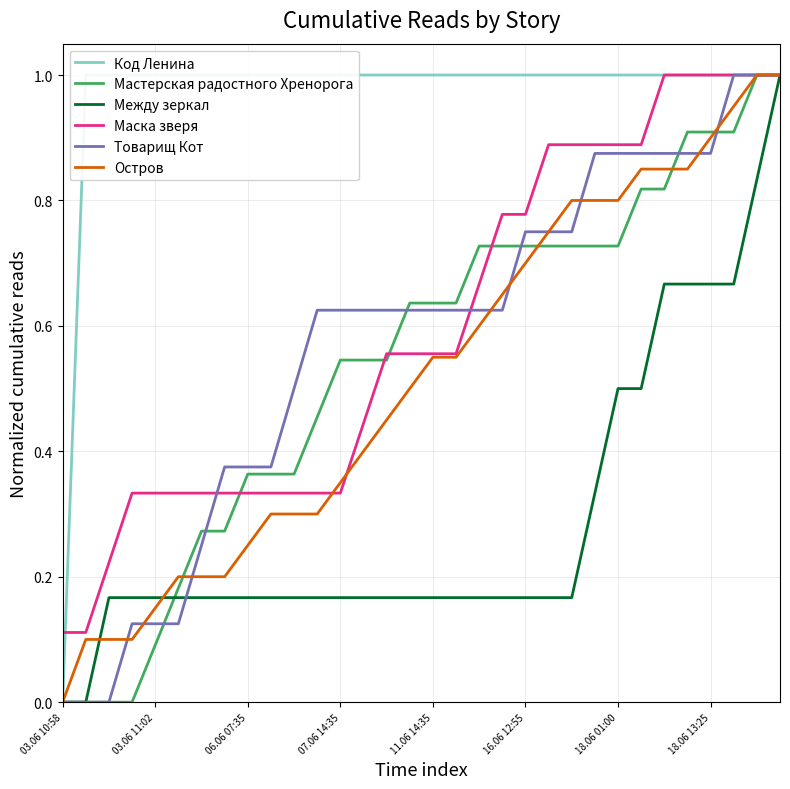

The value of Код Ленина at 17 is 1.4. True or false?

False